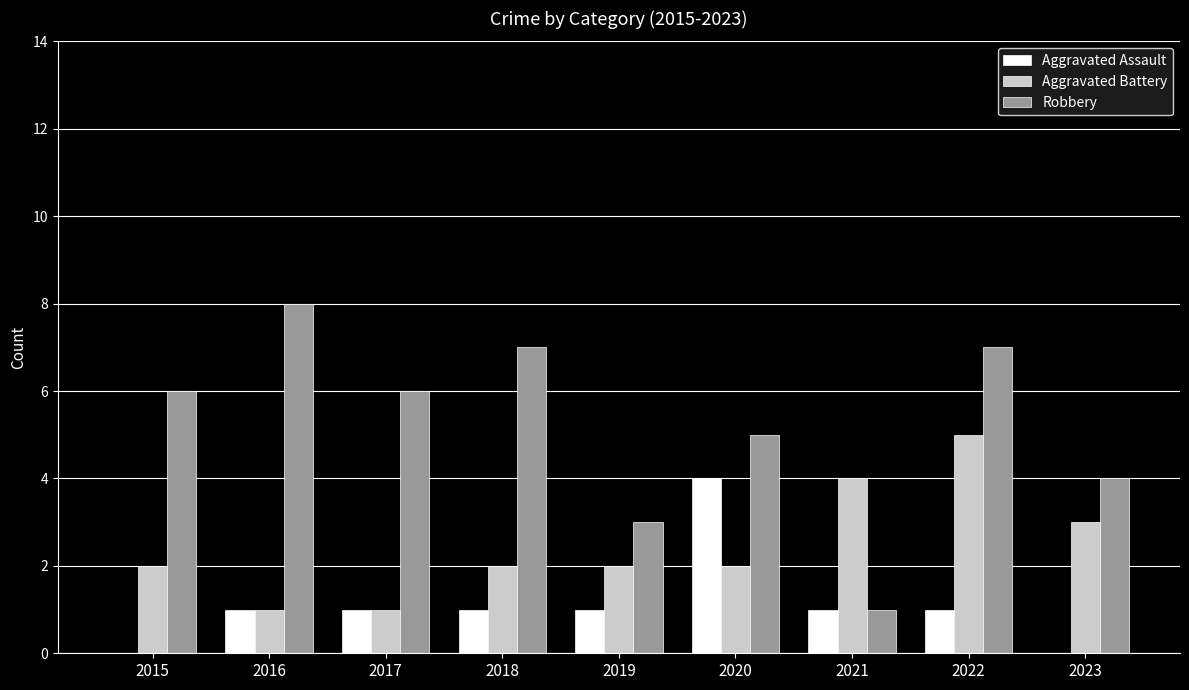

Read the Aggravated Battery value at 2021.

4